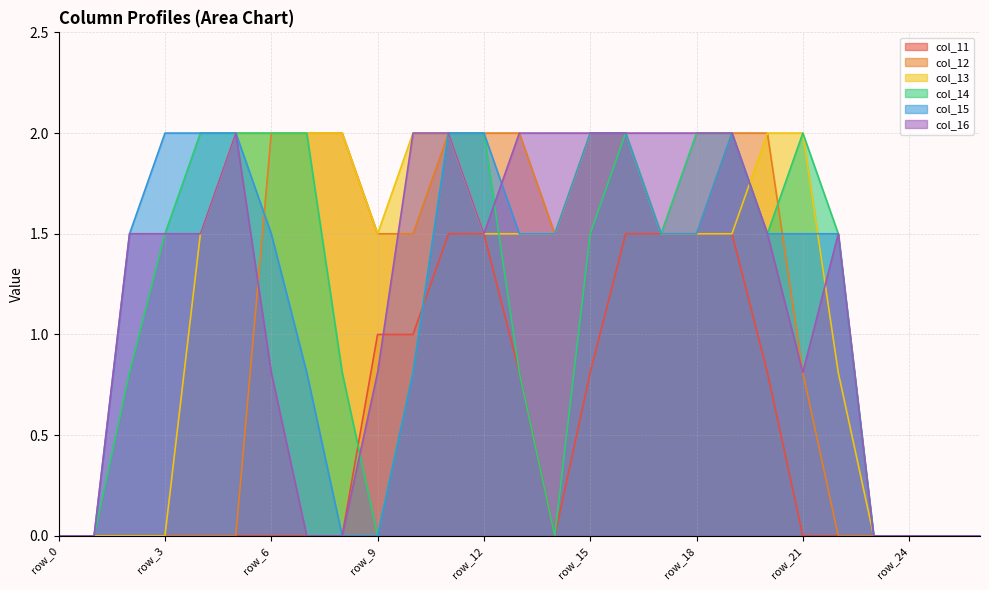

Reading left to right, transcribe all the data shown in this chart.

col_11: row_0=0.0	row_1=0.0	row_2=0.0	row_3=0.0	row_4=0.0	row_5=0.0	row_6=0.0	row_7=0.0	row_8=0.0	row_9=1.0	row_10=1.0	row_11=1.5	row_12=1.5	row_13=0.8	row_14=0.0	row_15=0.8	row_16=1.5	row_17=1.5	row_18=1.5	row_19=1.5	row_20=0.8	row_21=0.0	row_22=0.0	row_23=0.0	row_24=0.0	row_25=0.0	row_26=0.0
col_12: row_0=0.0	row_1=0.0	row_2=0.0	row_3=0.0	row_4=0.0	row_5=0.0	row_6=2.0	row_7=2.0	row_8=2.0	row_9=1.5	row_10=1.5	row_11=2.0	row_12=2.0	row_13=2.0	row_14=1.5	row_15=2.0	row_16=2.0	row_17=1.5	row_18=1.5	row_19=2.0	row_20=2.0	row_21=0.8	row_22=0.0	row_23=0.0	row_24=0.0	row_25=0.0	row_26=0.0
col_13: row_0=0.0	row_1=0.0	row_2=0.0	row_3=0.0	row_4=1.5	row_5=2.0	row_6=2.0	row_7=2.0	row_8=2.0	row_9=1.5	row_10=2.0	row_11=2.0	row_12=1.5	row_13=1.5	row_14=1.5	row_15=2.0	row_16=2.0	row_17=1.5	row_18=1.5	row_19=1.5	row_20=2.0	row_21=2.0	row_22=0.8	row_23=0.0	row_24=0.0	row_25=0.0	row_26=0.0
col_14: row_0=0.0	row_1=0.0	row_2=0.8	row_3=1.5	row_4=2.0	row_5=2.0	row_6=2.0	row_7=2.0	row_8=0.8	row_9=0.0	row_10=0.8	row_11=2.0	row_12=2.0	row_13=0.8	row_14=0.0	row_15=1.5	row_16=2.0	row_17=1.5	row_18=2.0	row_19=2.0	row_20=1.5	row_21=2.0	row_22=1.5	row_23=0.0	row_24=0.0	row_25=0.0	row_26=0.0
col_15: row_0=0.0	row_1=0.0	row_2=1.5	row_3=2.0	row_4=2.0	row_5=2.0	row_6=1.5	row_7=0.8	row_8=0.0	row_9=0.0	row_10=0.8	row_11=2.0	row_12=2.0	row_13=1.5	row_14=1.5	row_15=2.0	row_16=2.0	row_17=1.5	row_18=1.5	row_19=2.0	row_20=1.5	row_21=1.5	row_22=1.5	row_23=0.0	row_24=0.0	row_25=0.0	row_26=0.0
col_16: row_0=0.0	row_1=0.0	row_2=1.5	row_3=1.5	row_4=1.5	row_5=2.0	row_6=0.8	row_7=0.0	row_8=0.0	row_9=0.8	row_10=2.0	row_11=2.0	row_12=1.5	row_13=2.0	row_14=2.0	row_15=2.0	row_16=2.0	row_17=2.0	row_18=2.0	row_19=2.0	row_20=1.5	row_21=0.8	row_22=1.5	row_23=0.0	row_24=0.0	row_25=0.0	row_26=0.0